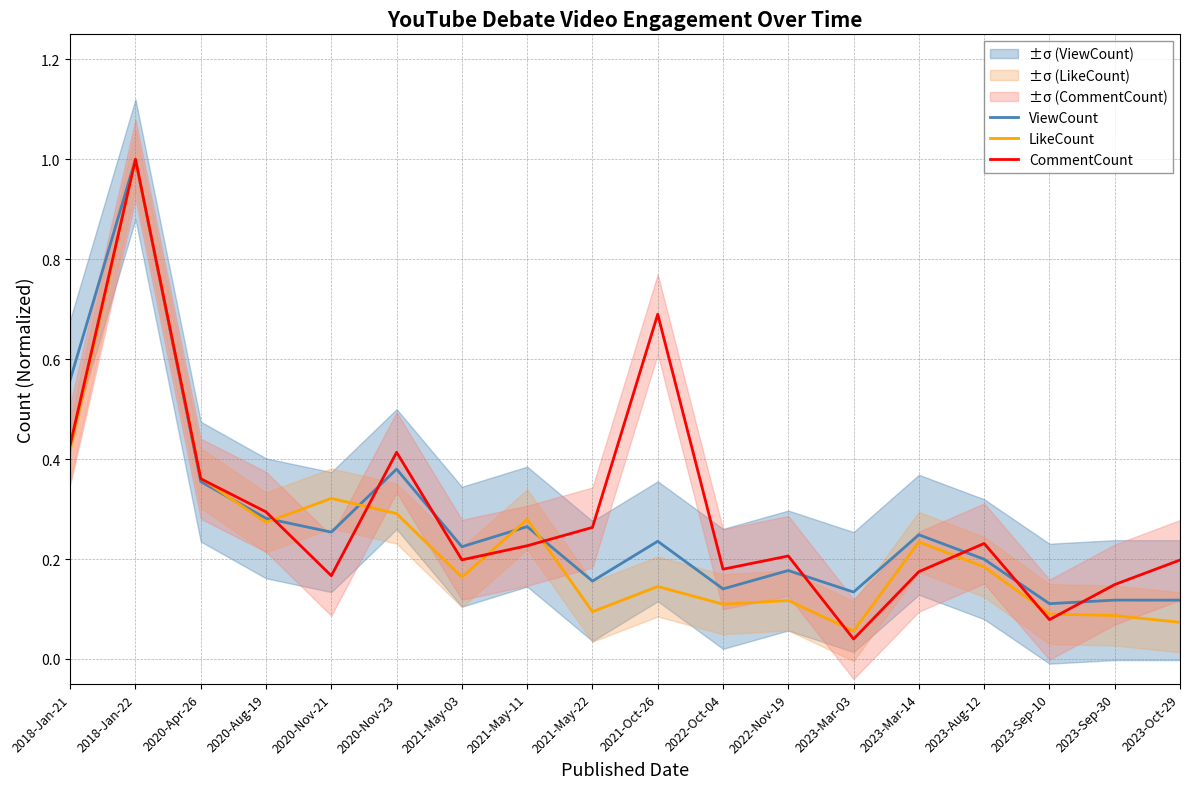

Which series changed the most between 2020-Nov-23 and 2021-May-22?

ViewCount